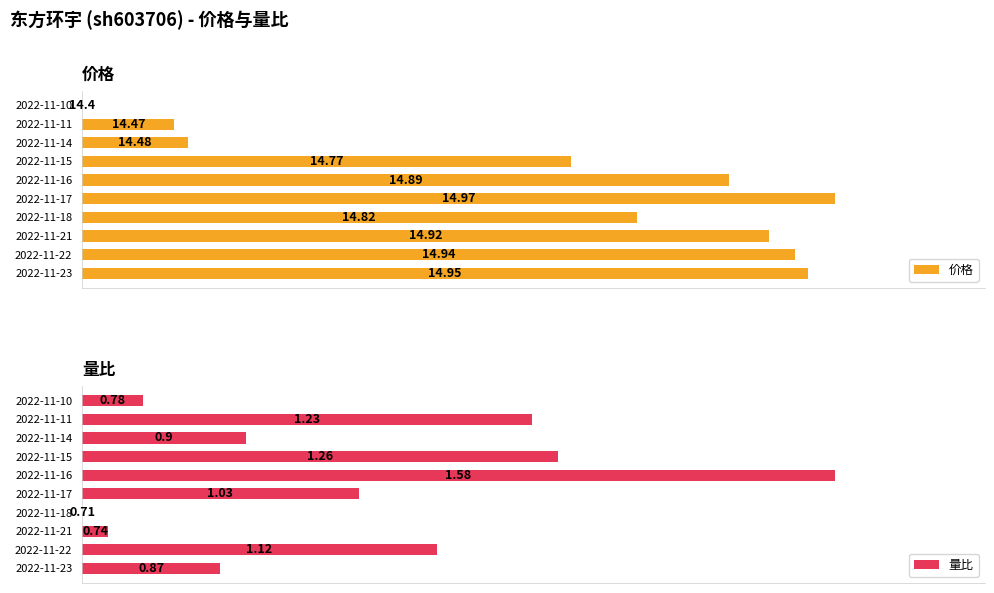

Which series has the largest total across all categories?

价格